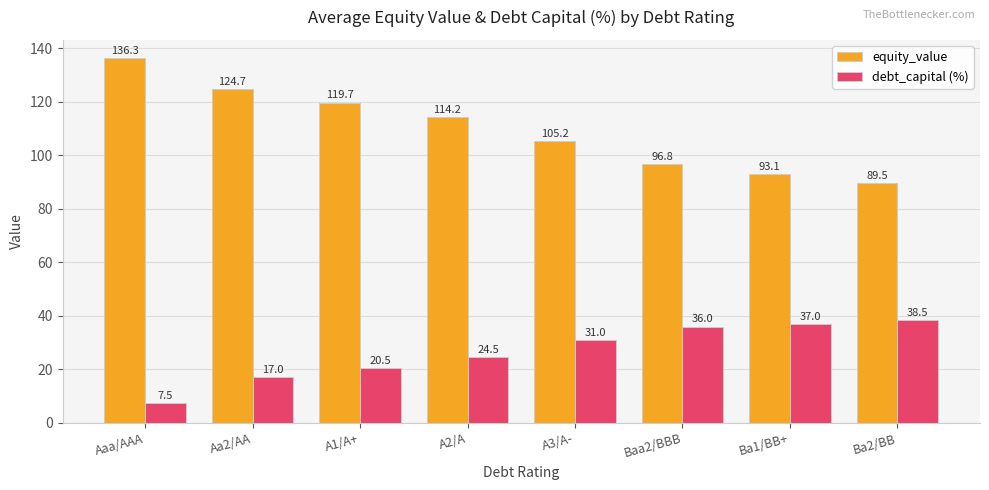

Is the value of debt_capital (%) at A1/A+ greater than the value of equity_value at A2/A?

No